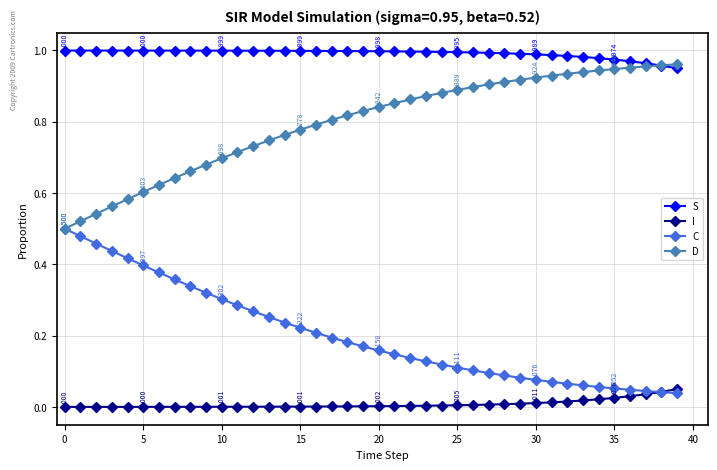

True or false: D and I cross at least once.

False